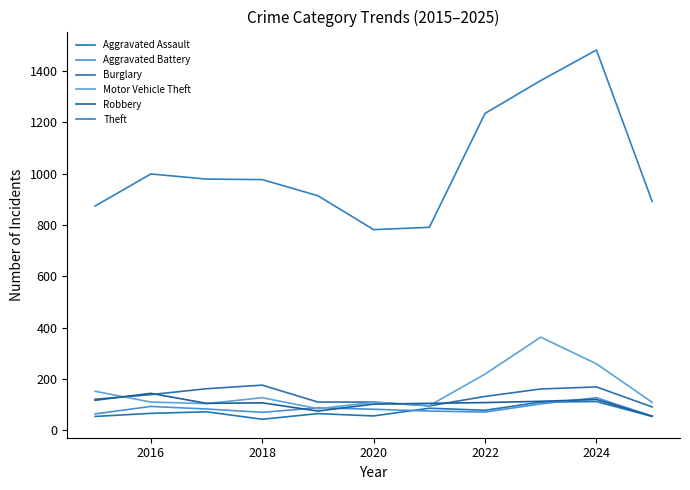

Which series has the largest total across all categories?

Theft